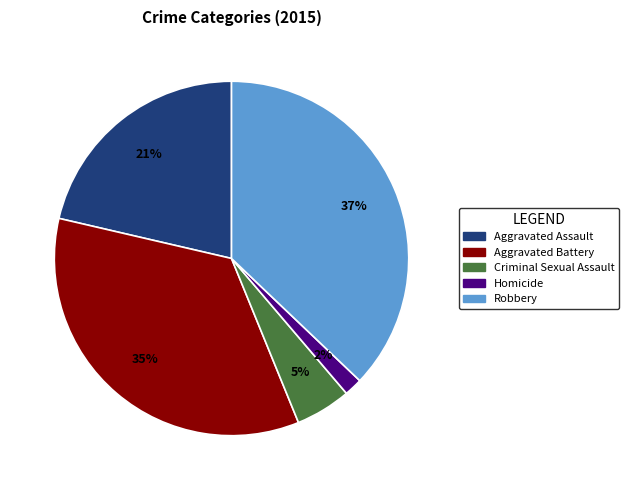

Which has a higher value, Criminal Sexual Assault or Aggravated Assault?

Aggravated Assault